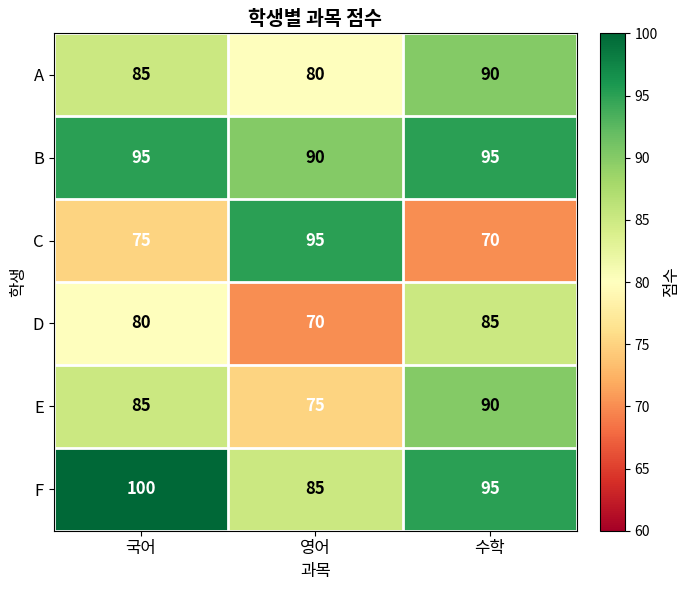

How many categories are shown in the chart?

3